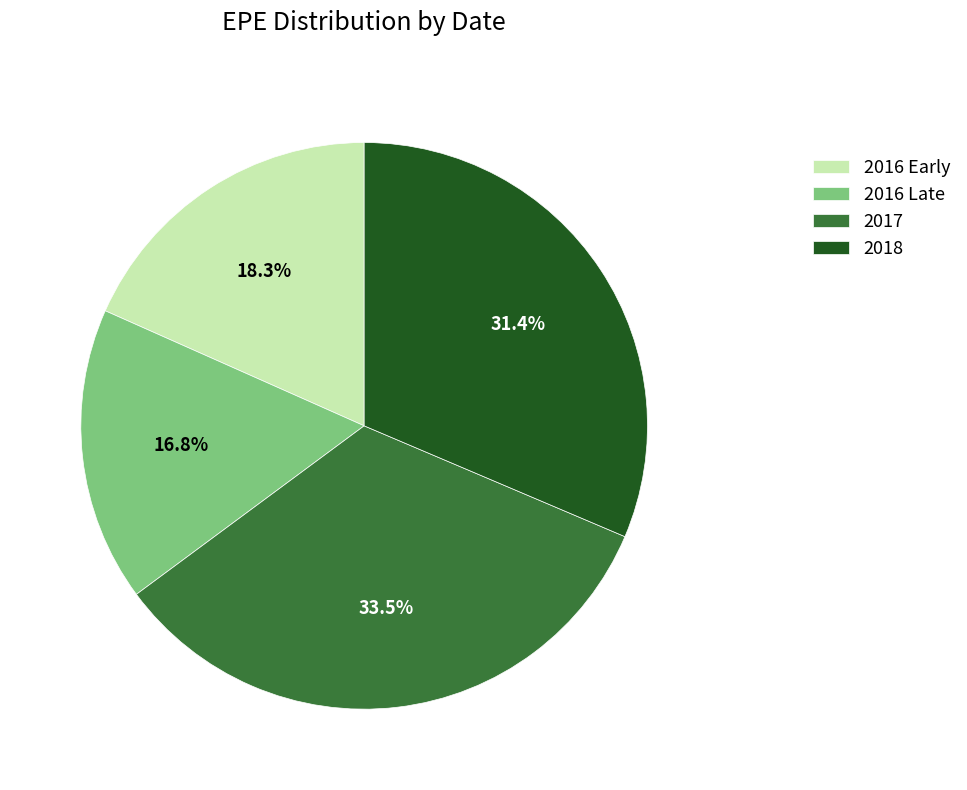

Is there any slice that represents more than half of the pie?

No